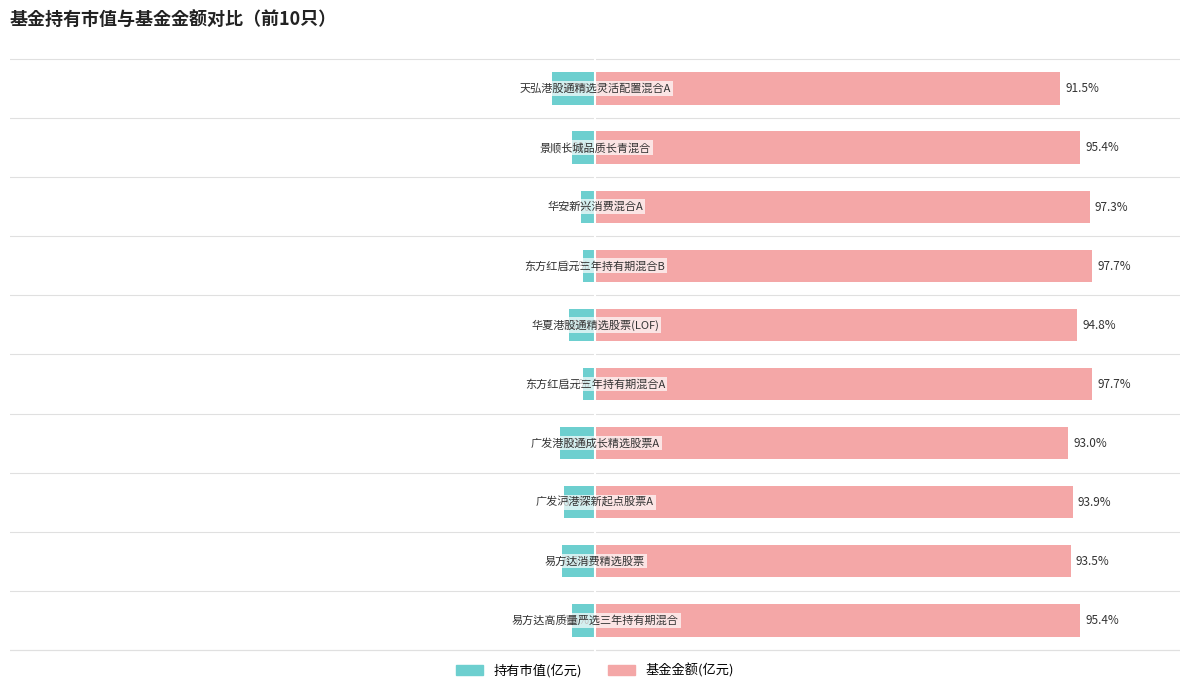

Rank the series by their average value, from highest to lowest.

基金金额(亿元), 持有市值(亿元)